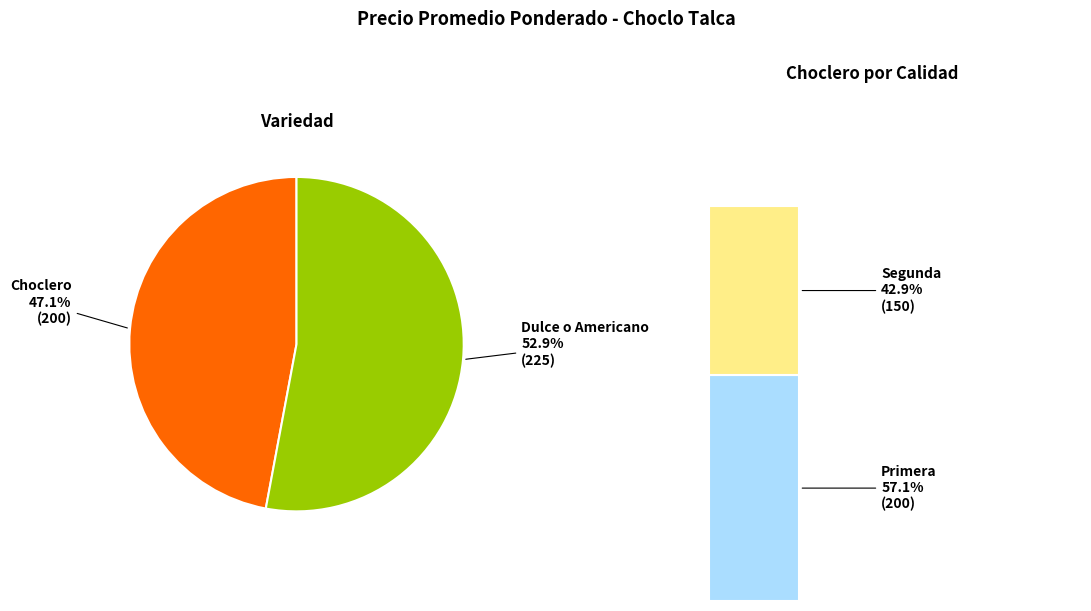

How many segments does this pie chart have?

2